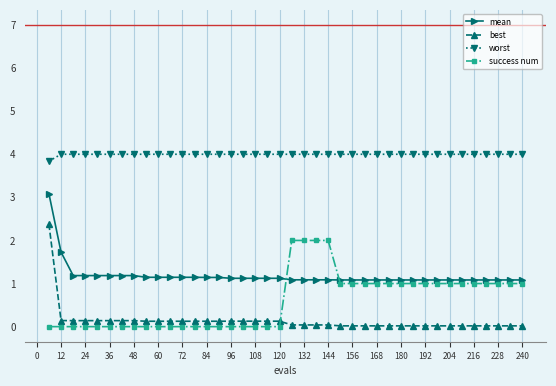

Which series has the largest range (max minus min)?

best